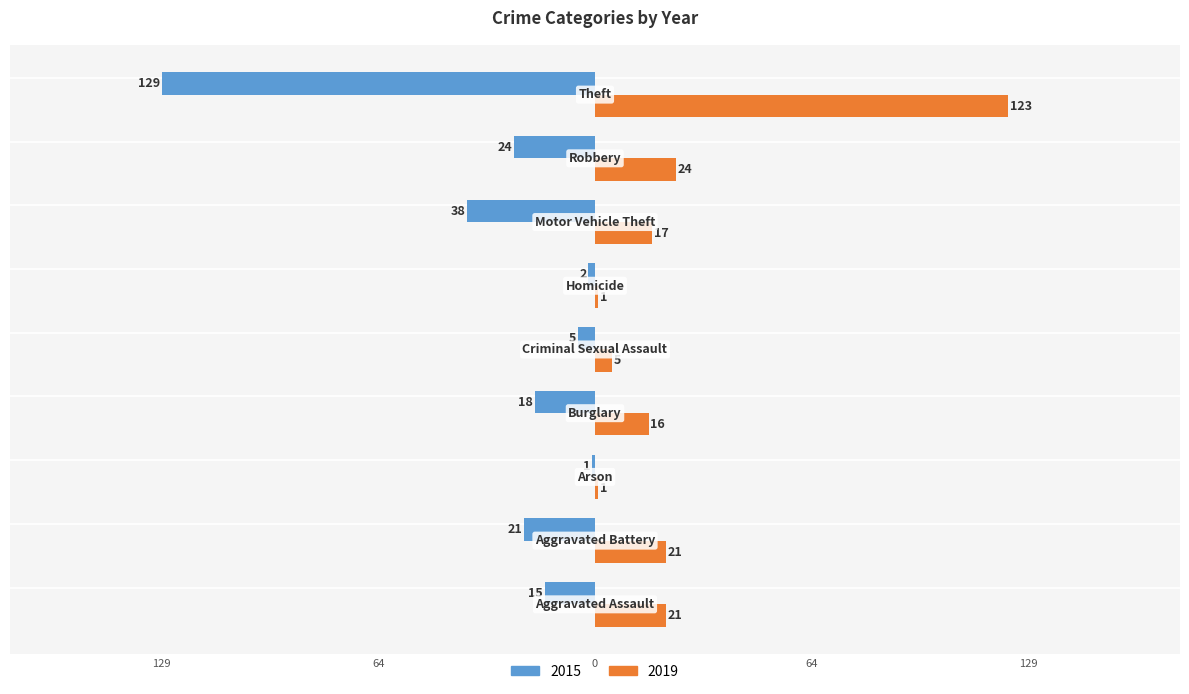

What are all the series names shown in the legend?

2015, 2019